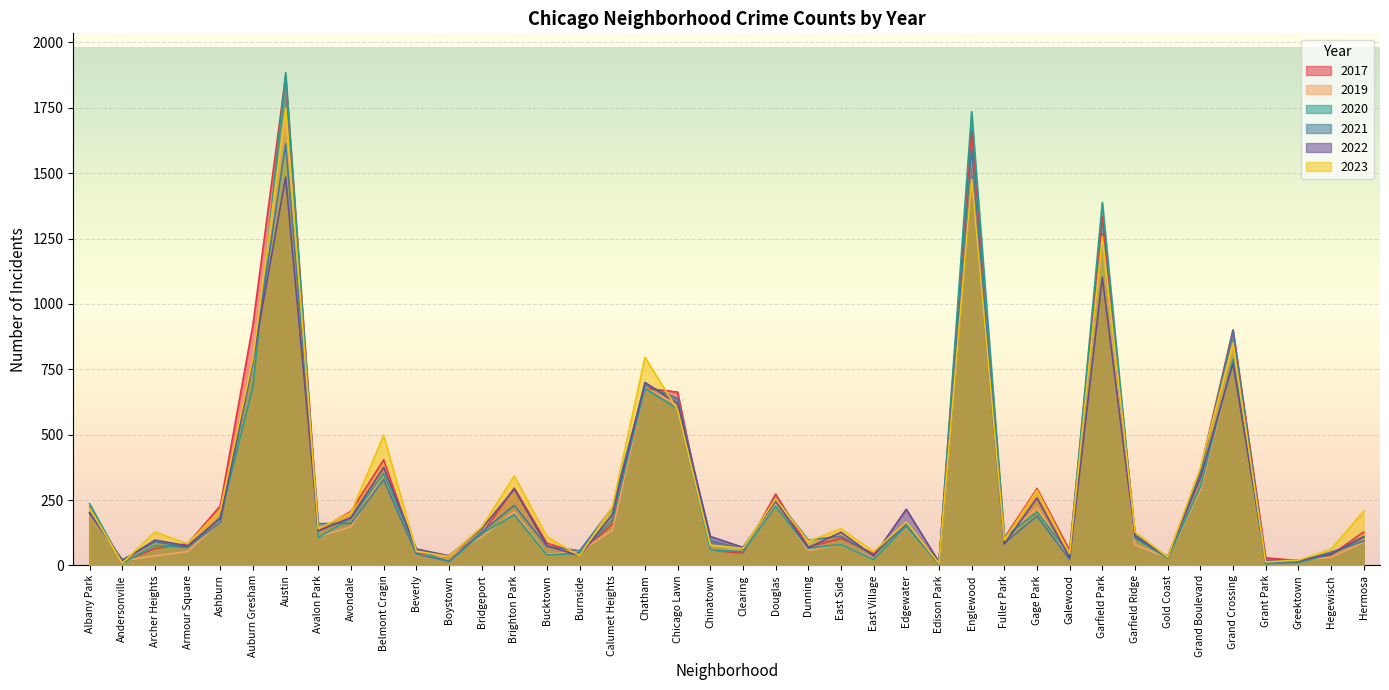

Which series has the largest total across all categories?

2017